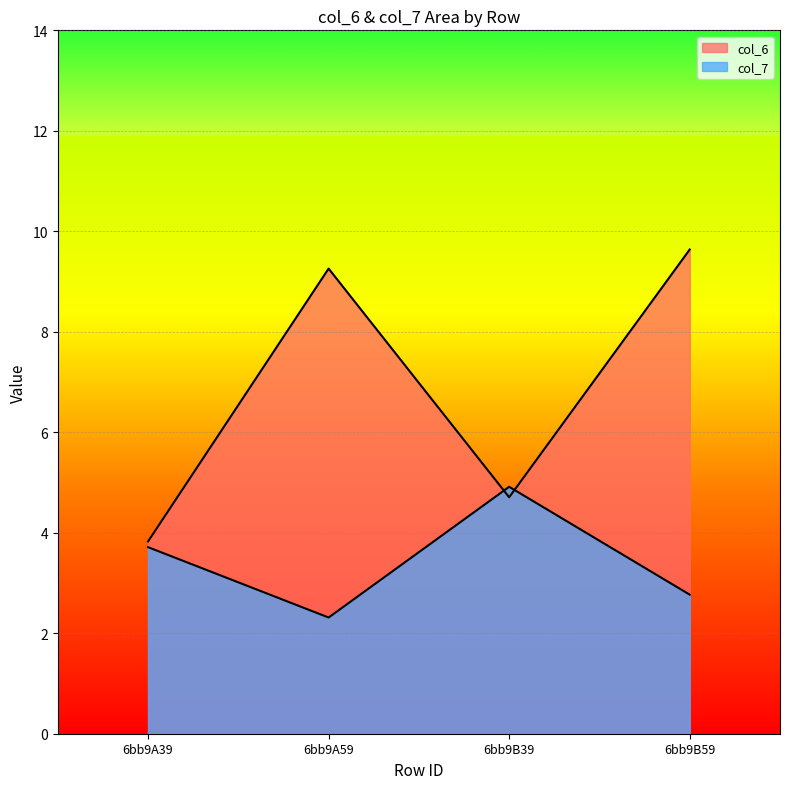

The value of col_7 at 6bb9A39 is 3.7. True or false?

True